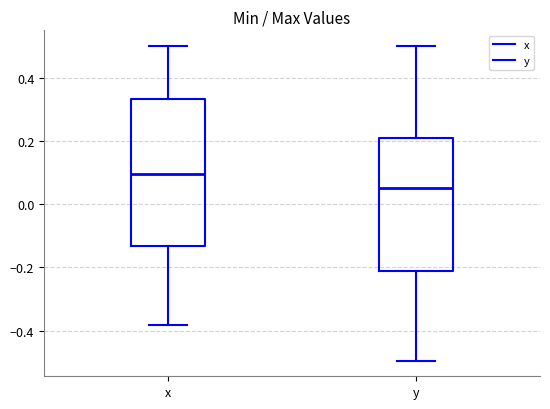

Where does the median line of the box for y sit on the y-axis? The values are not printed on the chart, so give them approximately, as read against the axis.

0.06